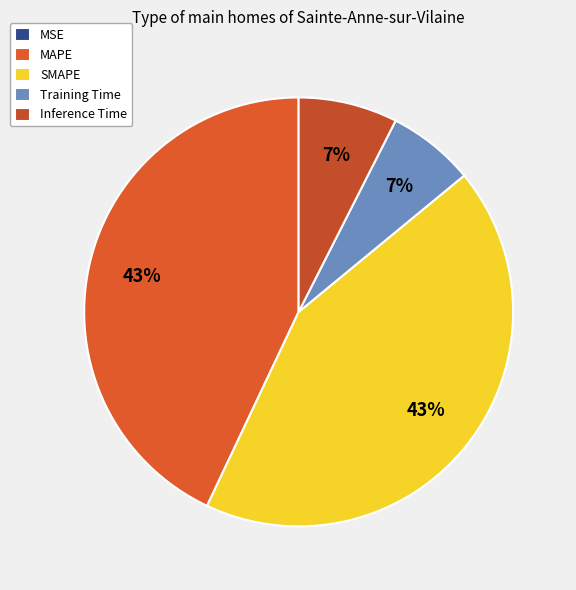

Combined, do MAPE and SMAPE account for over 50%?

Yes